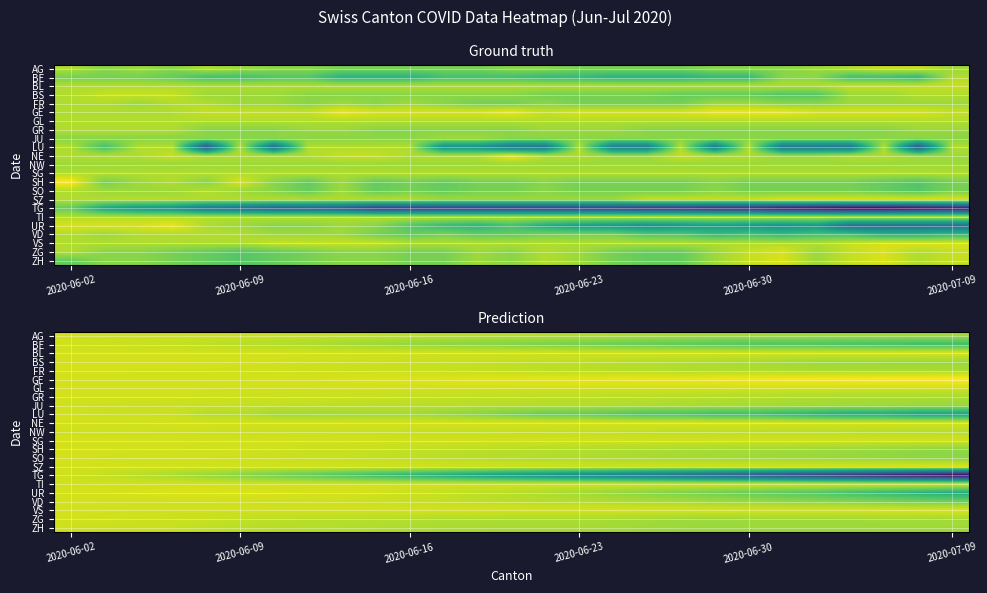

Rank the series by their maximum value, from lowest to highest.

TG, ZH, BE, JU, NW, AG, FR, GL, GR, LU, SG, SO, TI, VD, ZG, BS, BL, SH, NE, UR, SZ, VS, GE